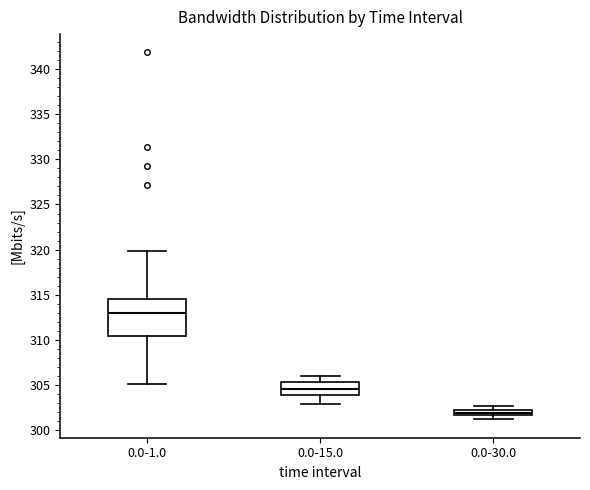

Comparing the boxes themselves (not the whiskers), which one is the tallest?

0.0-1.0